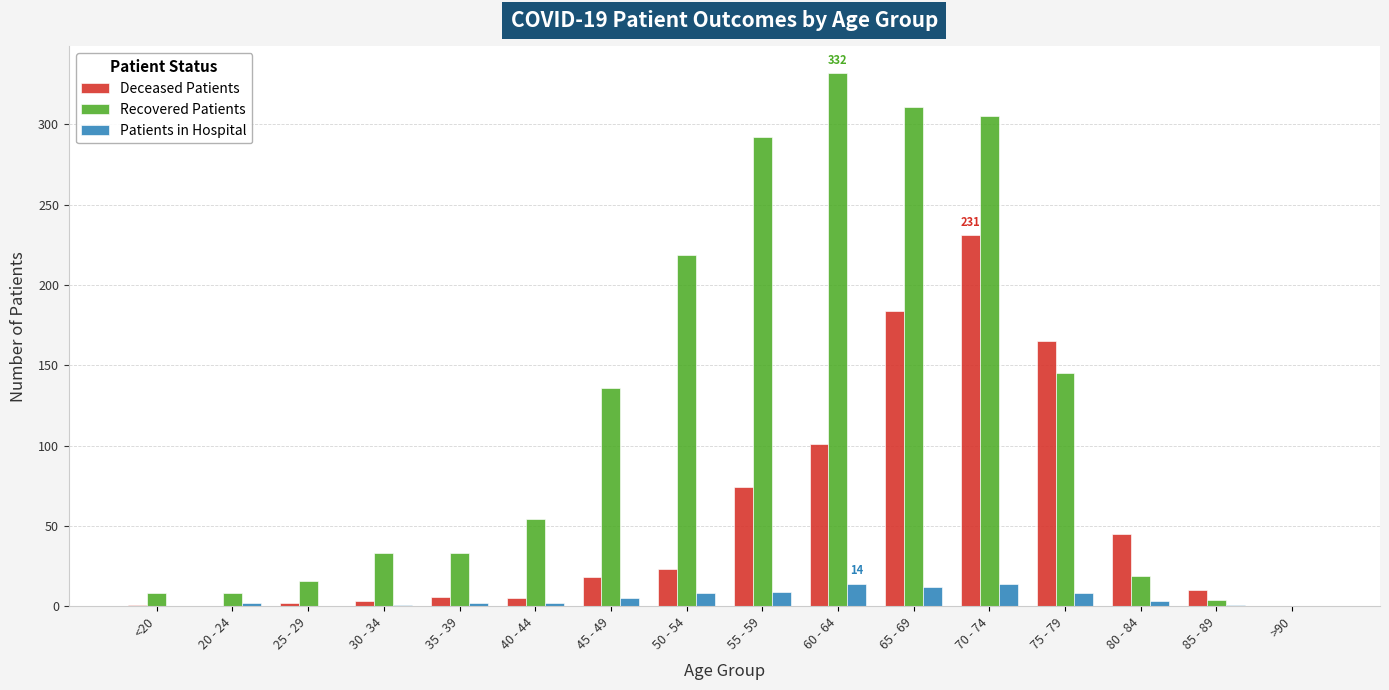

What is the greatest value displayed?

332